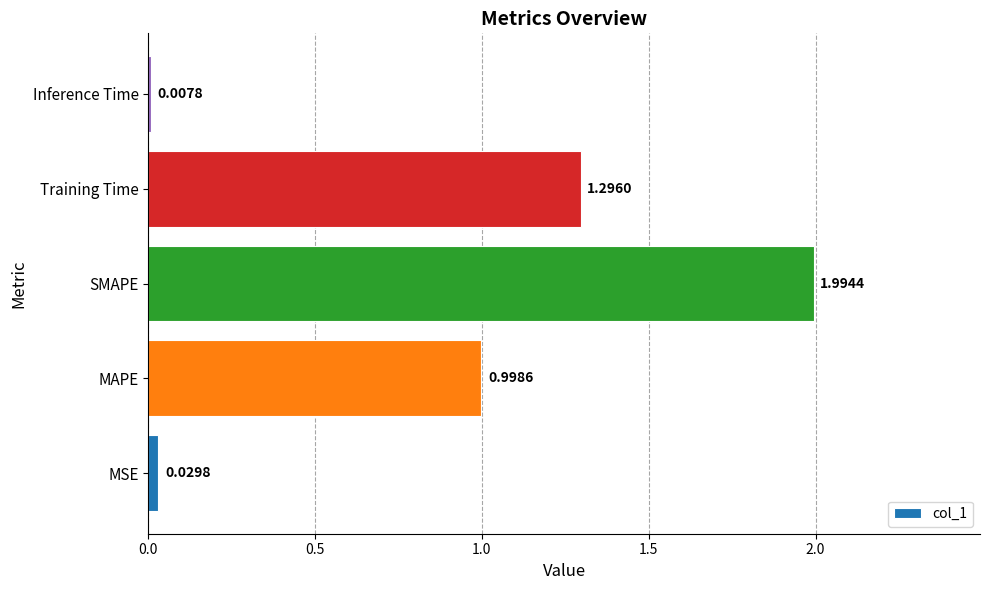

At which label is the value closest to 1?

MAPE